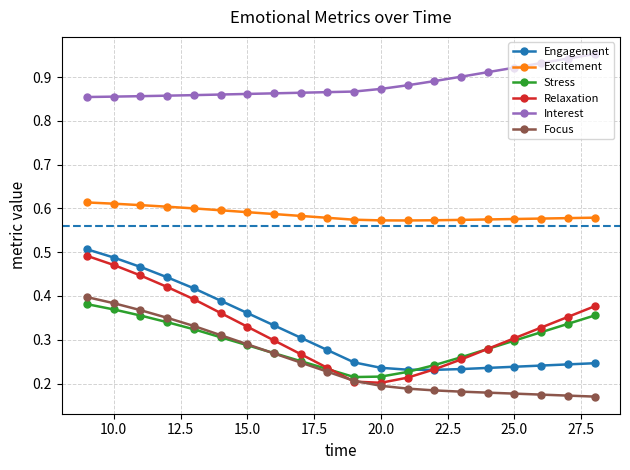

In Relaxation, how many points are lower than both neighbors (excluding endpoints)?

1